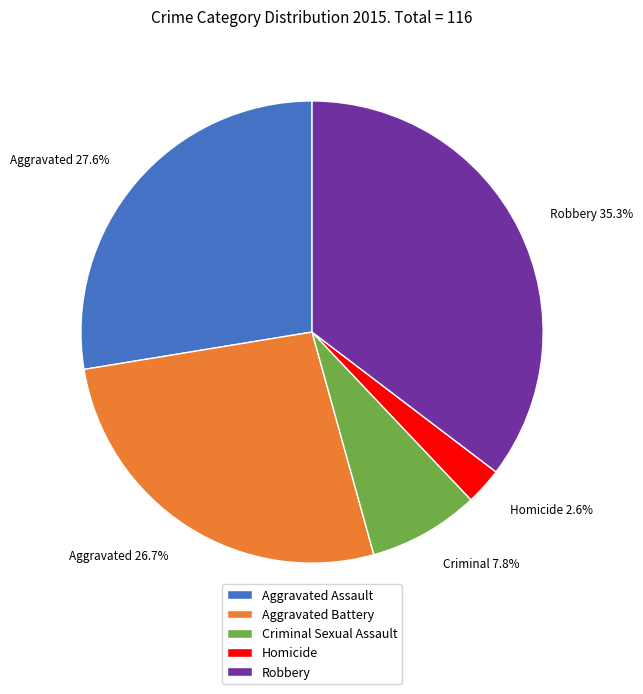

Count the number of slices in the pie.

5